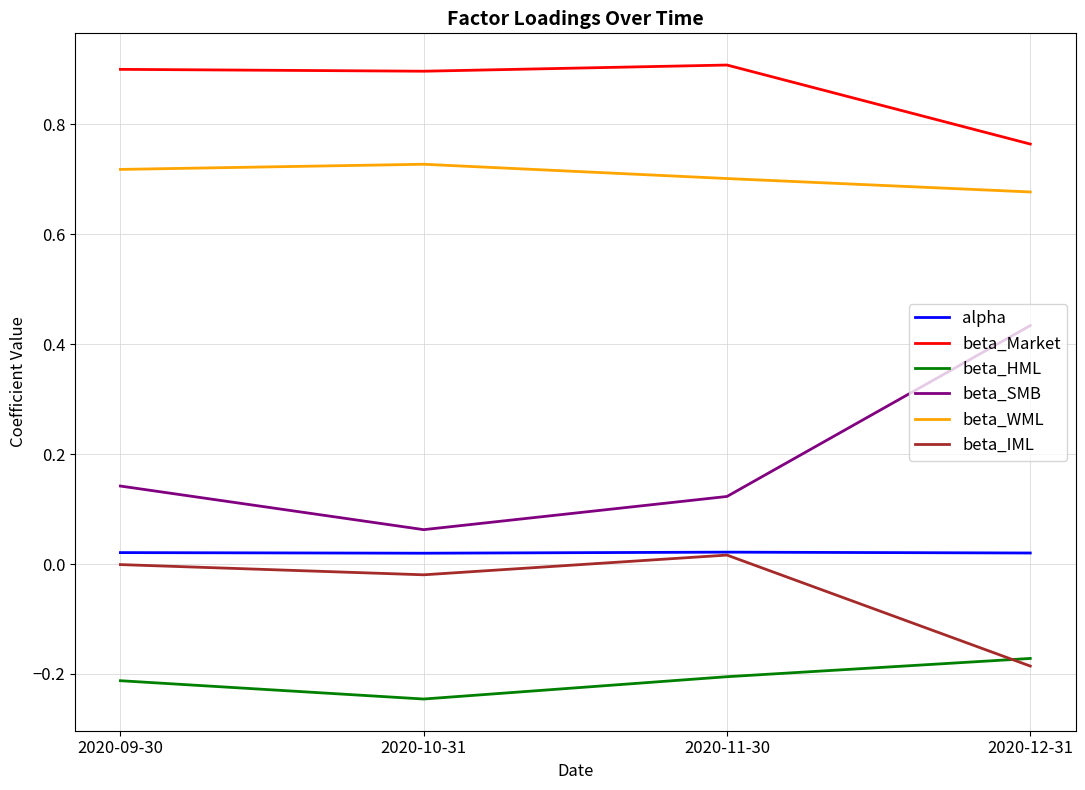

Is it true that beta_IML equals -0.0 at 2020-09-30?

True